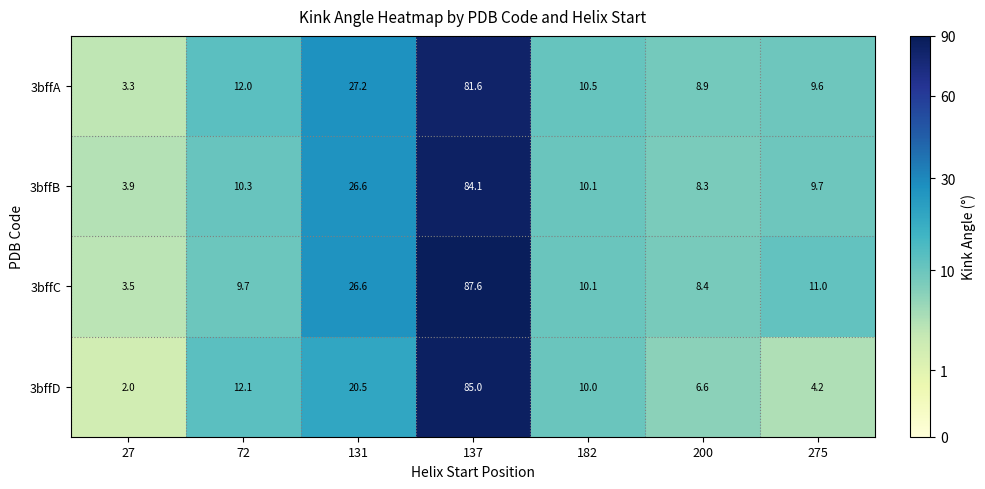

Which label corresponds to the largest value in the chart?

137